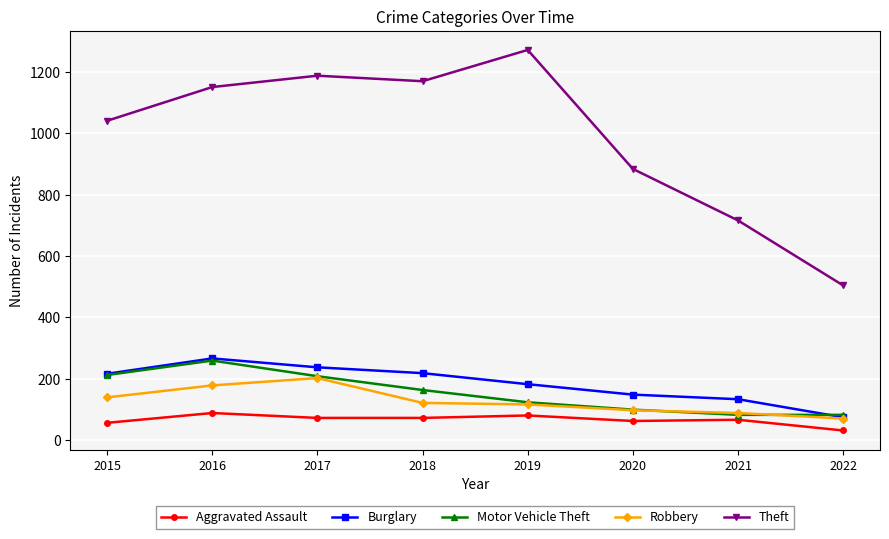

At how many categories does at least one series exceed 575?

7